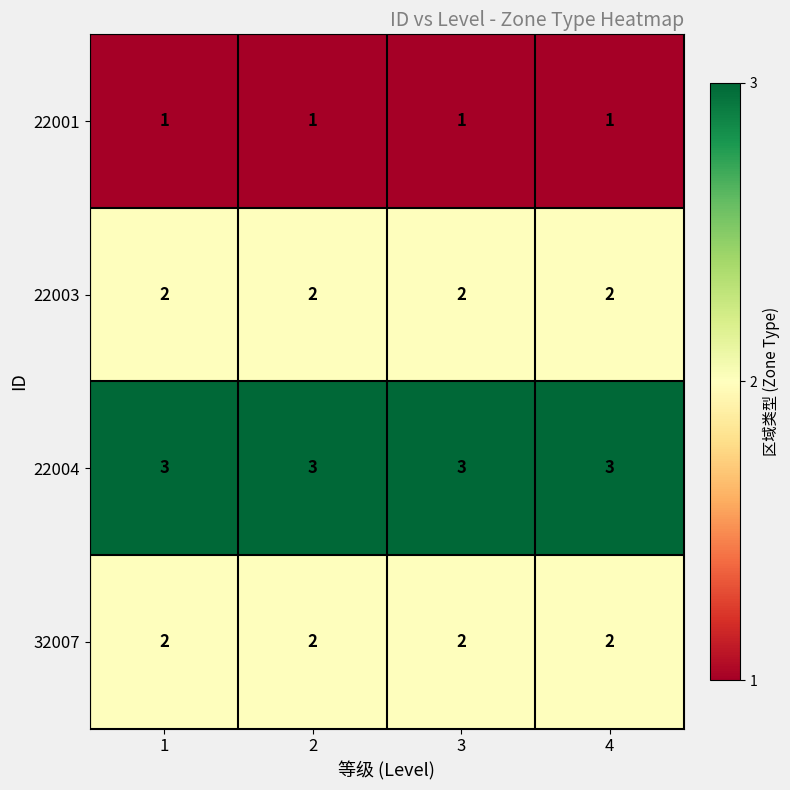

What is the sum of the 22004 values at 1 and 4?

6